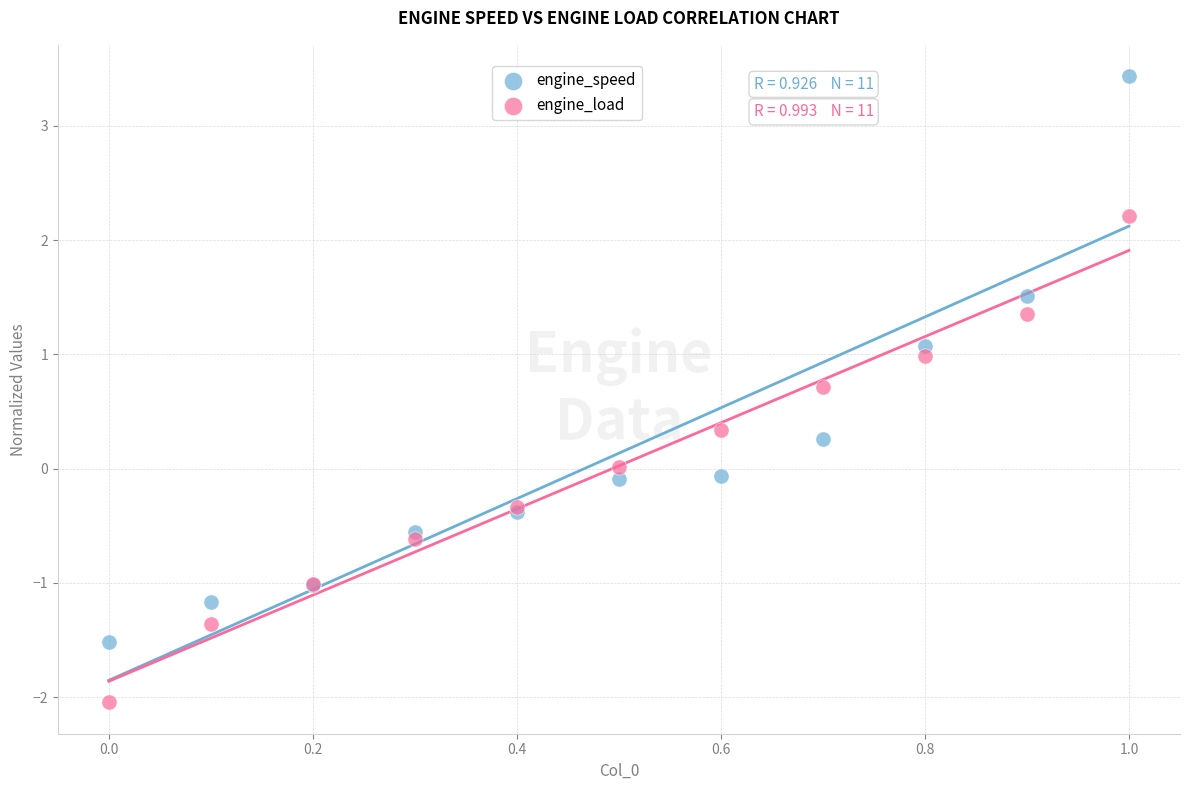

Which series has the widest spread of Y values?

engine_speed